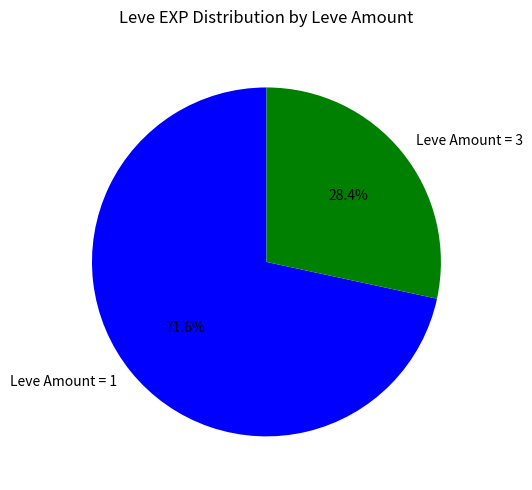

Rank the categories by value from lowest to highest.

Leve Amount = 3, Leve Amount = 1